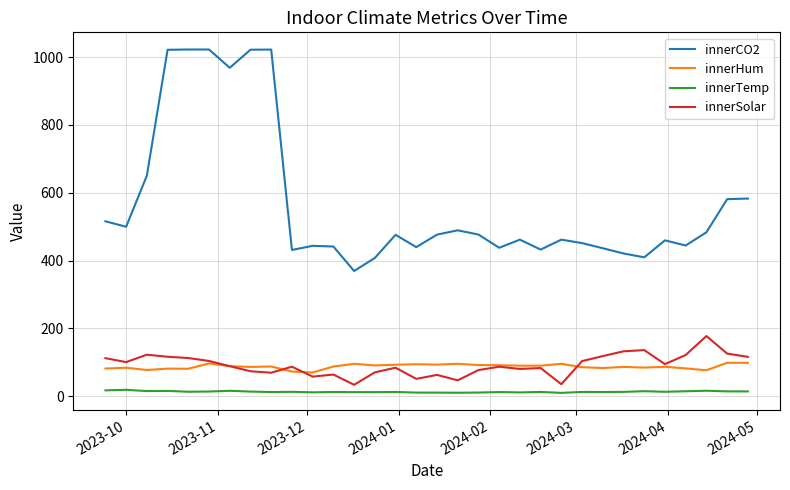

What is the sum of all innerSolar values?

2952.5